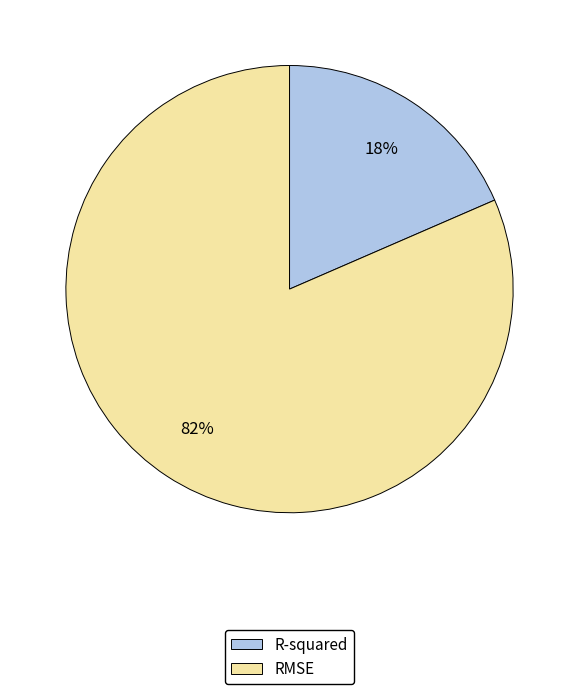

Combined, do RMSE and R-squared account for over 50%?

Yes